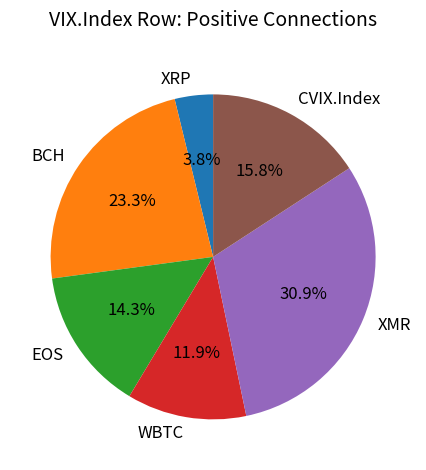

What percentage do XMR and BCH together represent?

54.2%